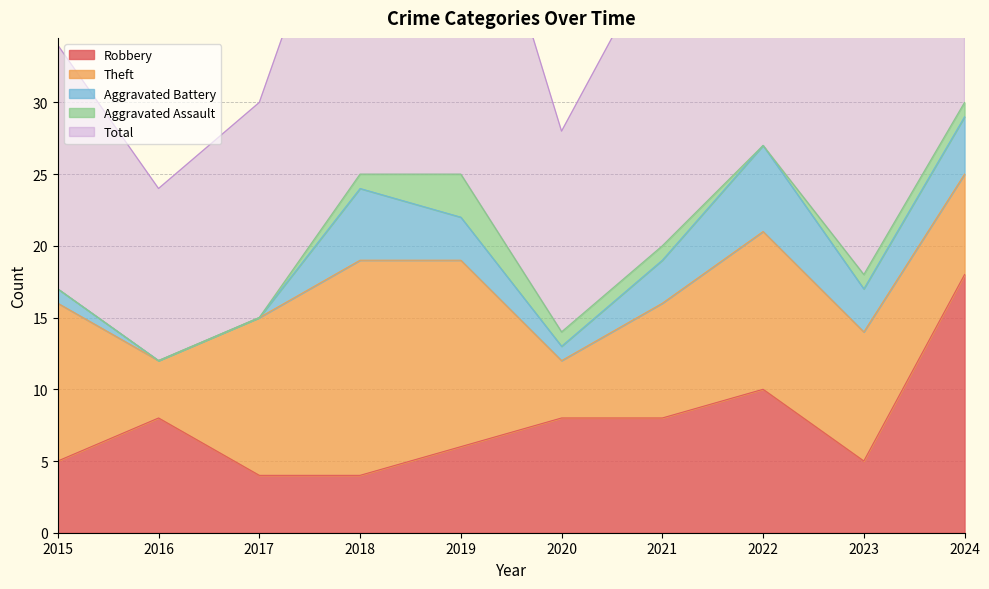

True or false: Total and Theft cross at least once.

False